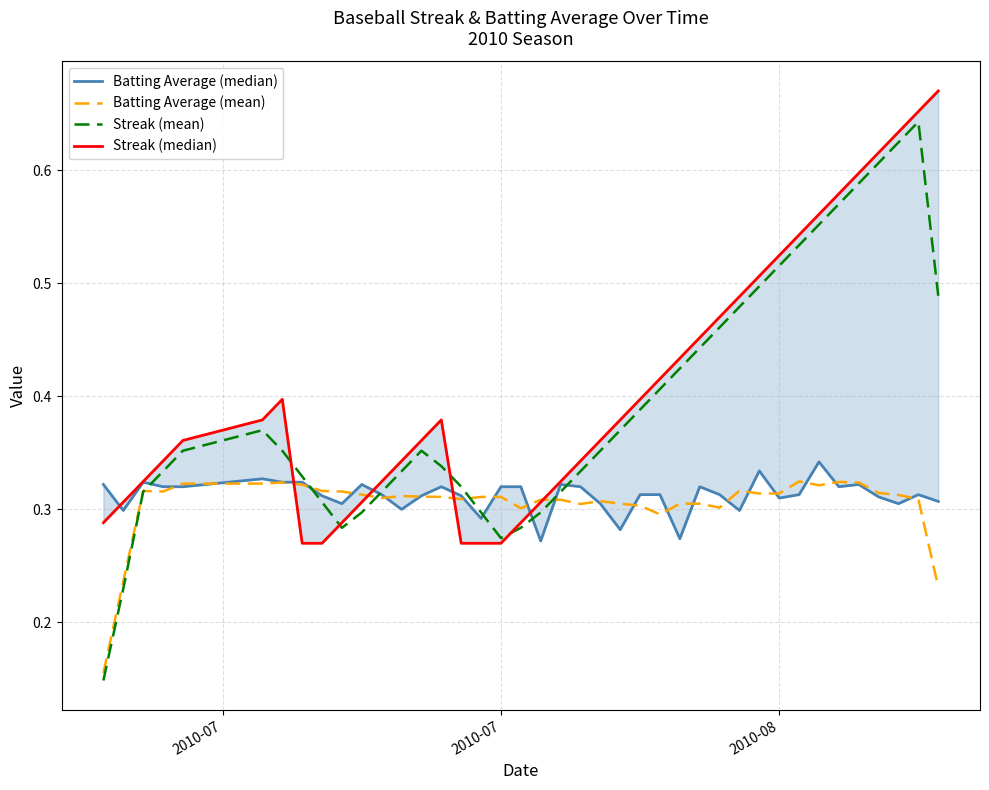

What is the minimum value for Batting Average (mean)?

0.2